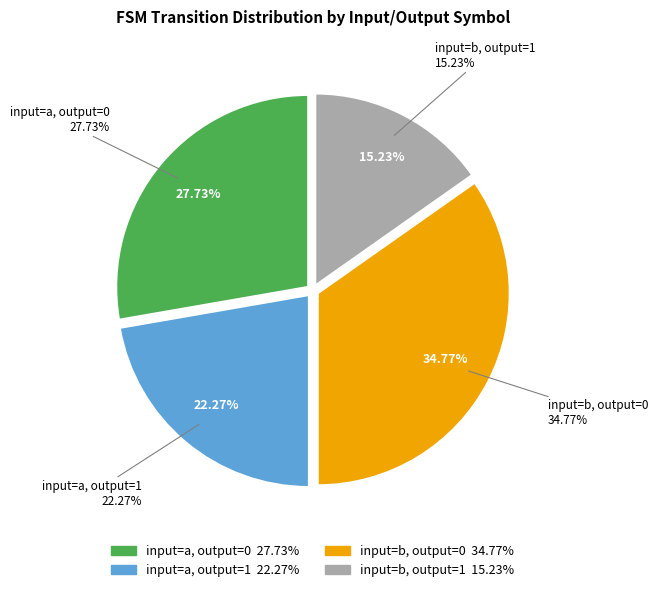

The input=a, output=0 slice represents 38% of the pie. True or false?

False